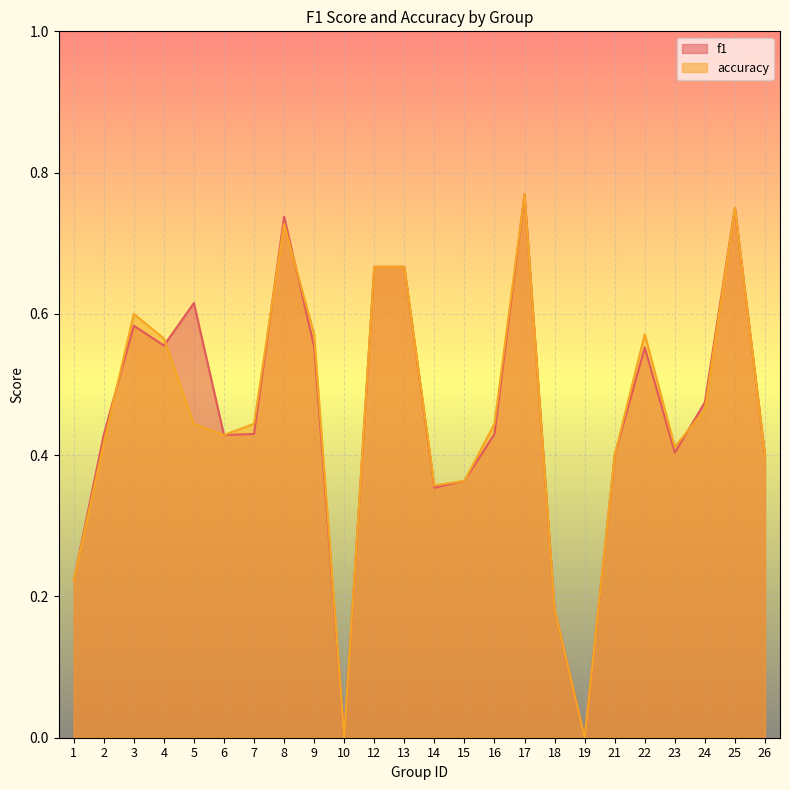

How many series are shown in this chart?

2